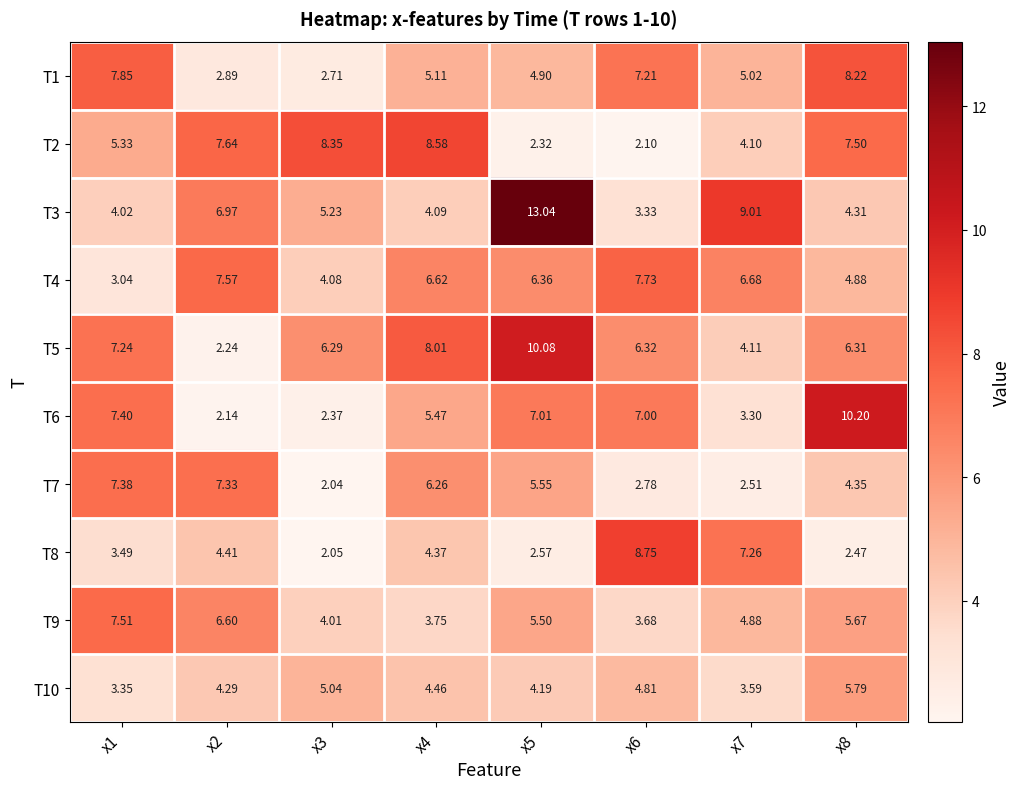

Which series has the largest range (max minus min)?

T3